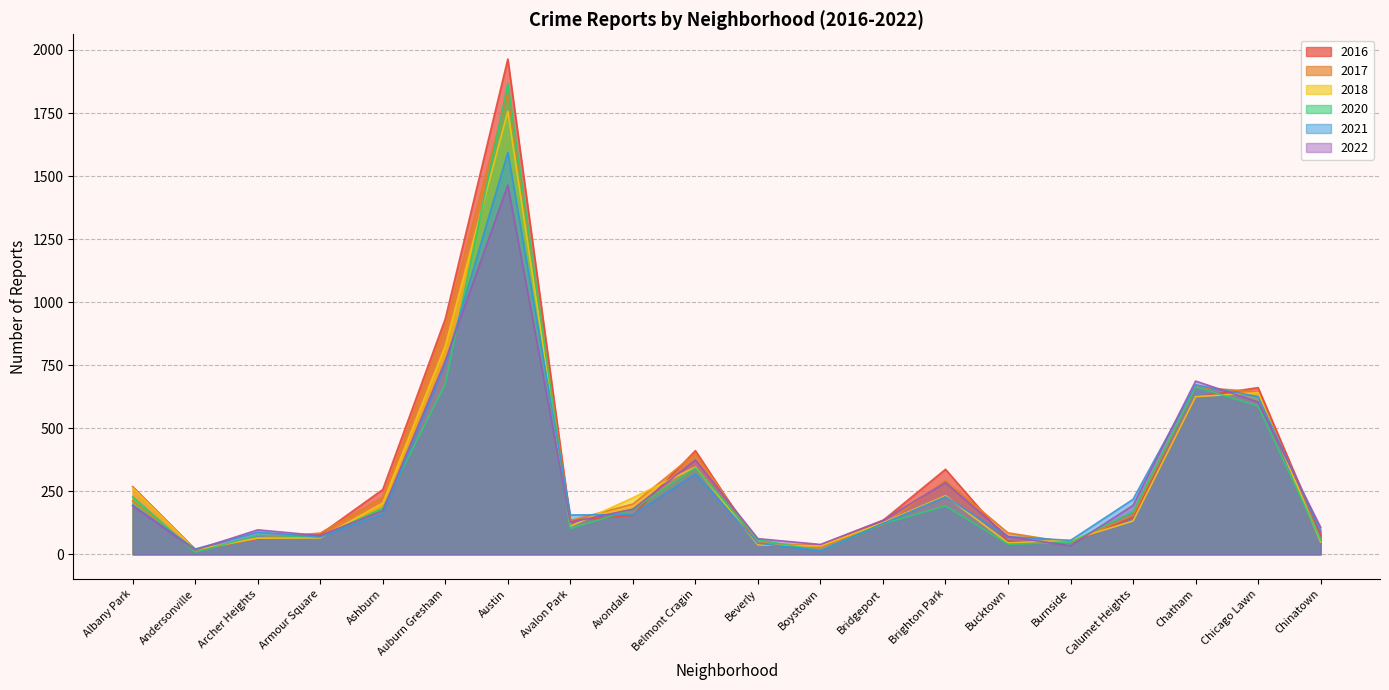

Which has a higher value, Ashburn or Chatham?

Chatham